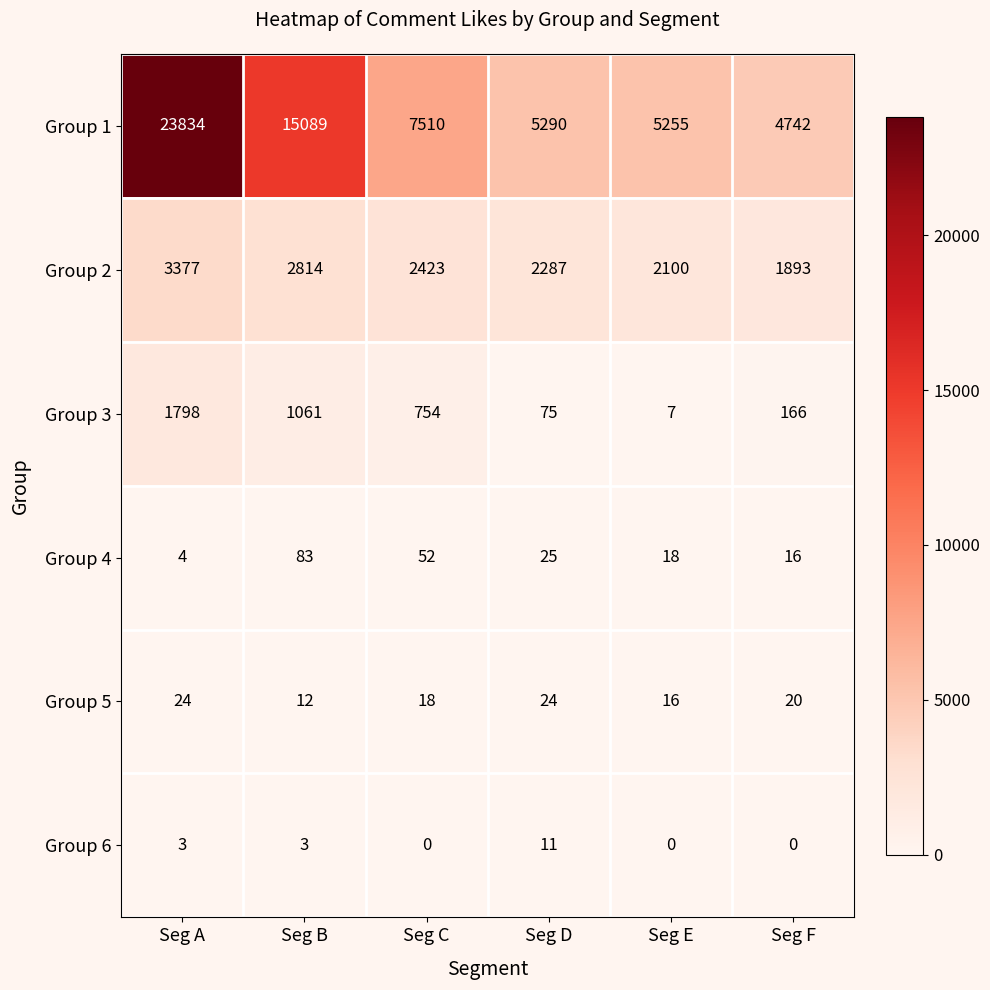

At which category is the sum across all series the highest?

Seg A